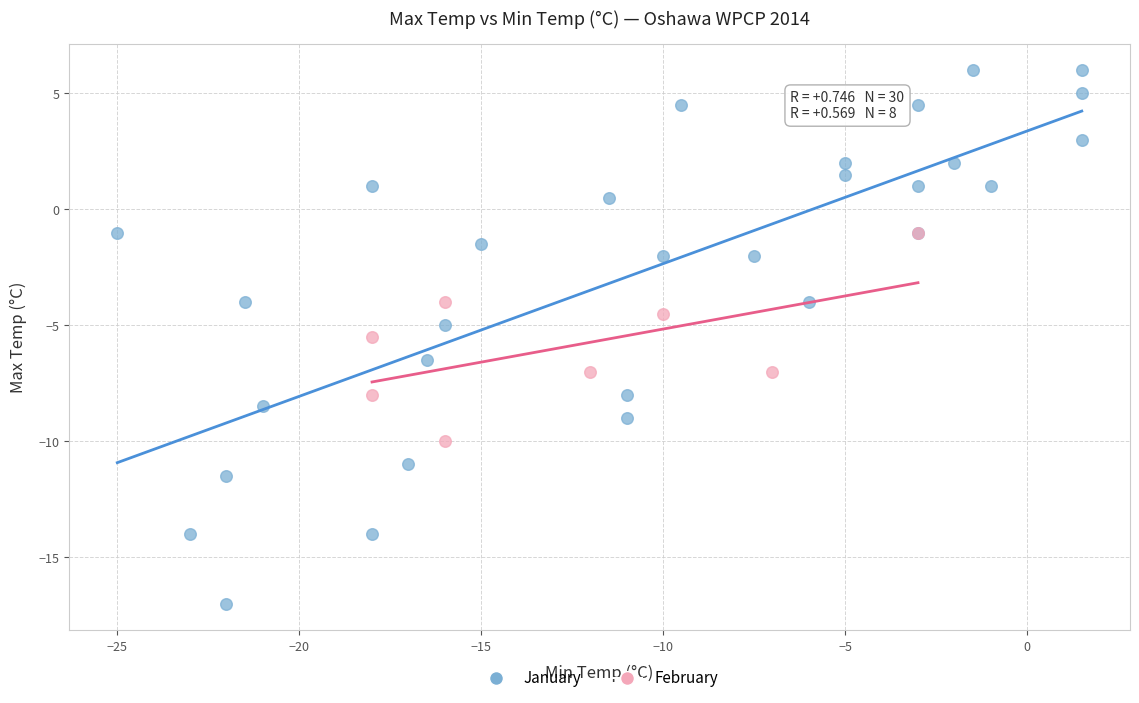

Which series has the widest spread of Y values?

January